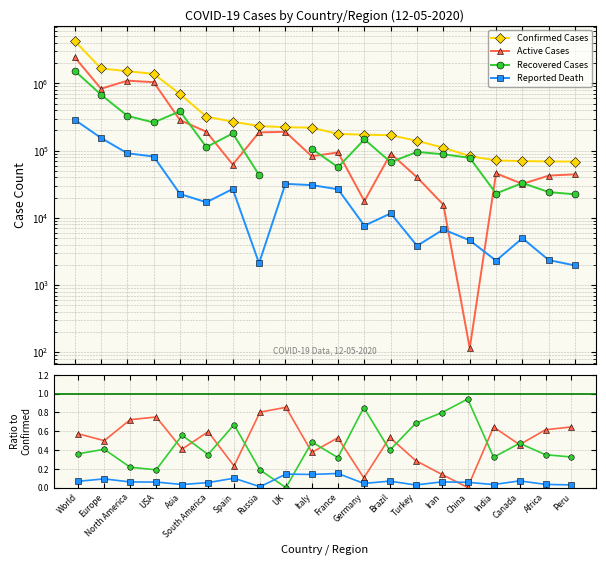

Reading left to right, list all the values displayed in this chart.

Confirmed Cases: 4280140.0	1667825.0	1520233.0	1385893.0	692864.0	320843.0	269520.0	232243.0	223060.0	219814.0	177423.0	172626.0	169594.0	139771.0	110767.0	82919.0	71369.0	69981.0	69089.0	68822.0
Active Cases: 0.6	0.5	0.7	0.8	0.4	0.6	0.2	0.8	0.9	0.4	0.5	0.1	0.5	0.3	0.1	0.0	0.6	0.5	0.6	0.6
Recovered Cases: 0.4	0.4	0.2	0.2	0.6	0.4	0.7	0.2	0.0	0.5	0.3	0.9	0.4	0.7	0.8	0.9	0.3	0.5	0.3	0.3
Reported Death: 0.1	0.1	0.1	0.1	0.0	0.1	0.1	0.0	0.1	0.1	0.2	0.0	0.1	0.0	0.1	0.1	0.0	0.1	0.0	0.0